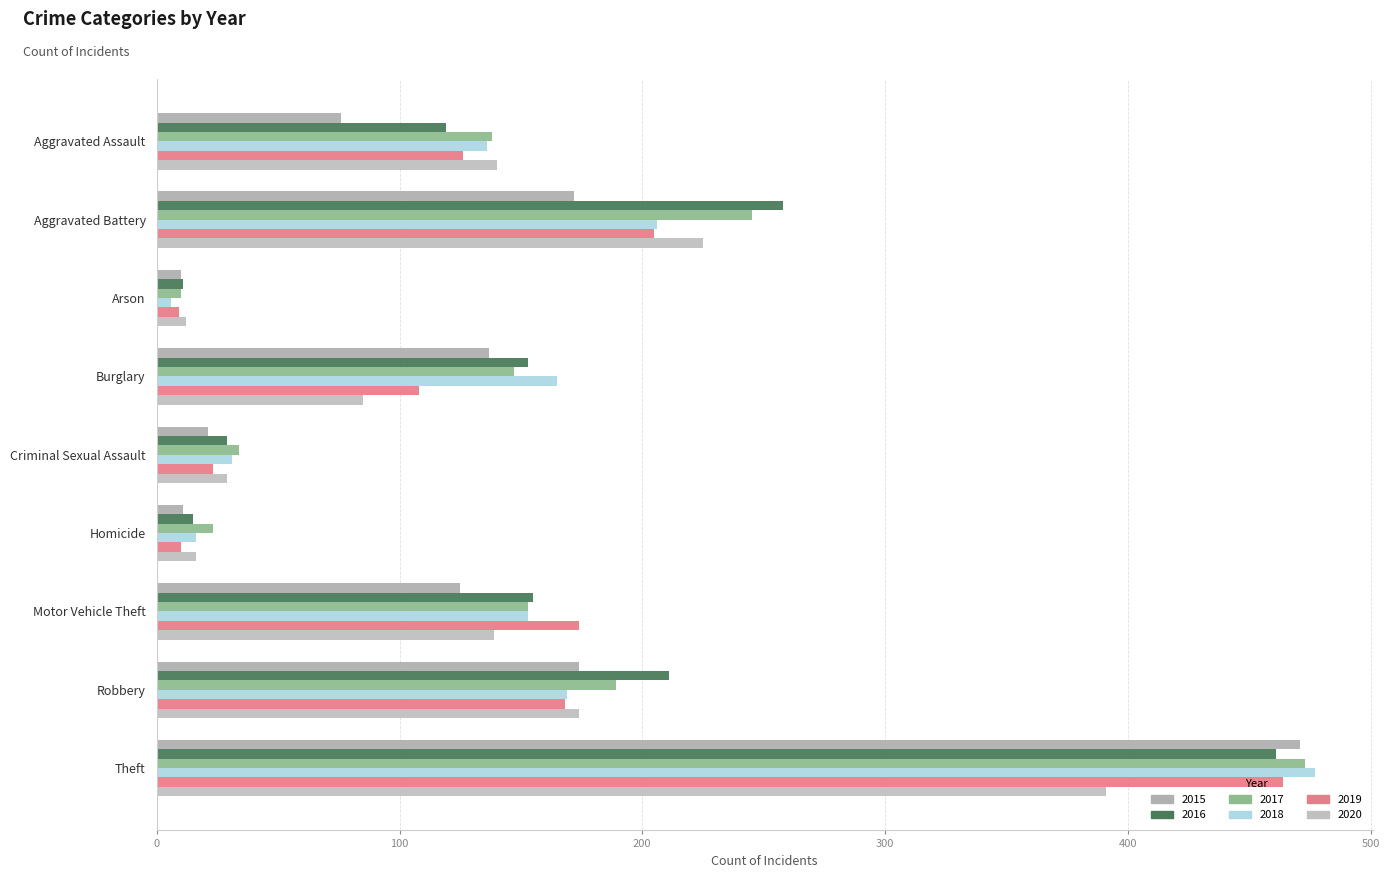

How many data points in 2019 are less than 126?

4